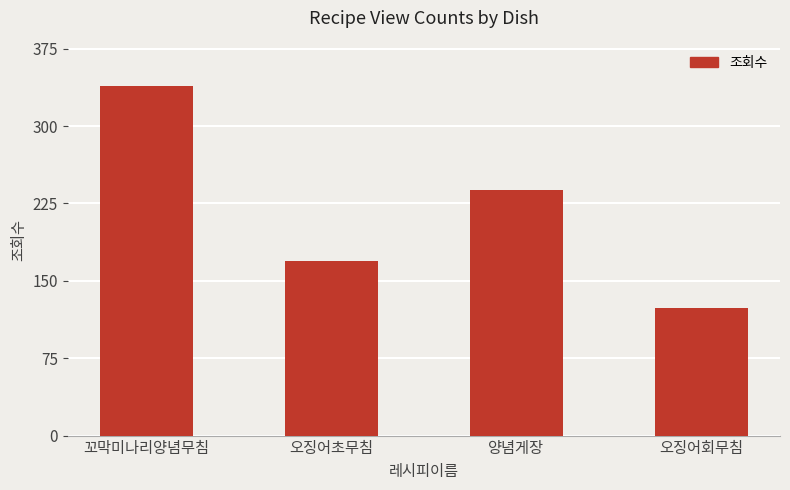

At which category does the chart reach its peak across all series?

꼬막미나리양념무침